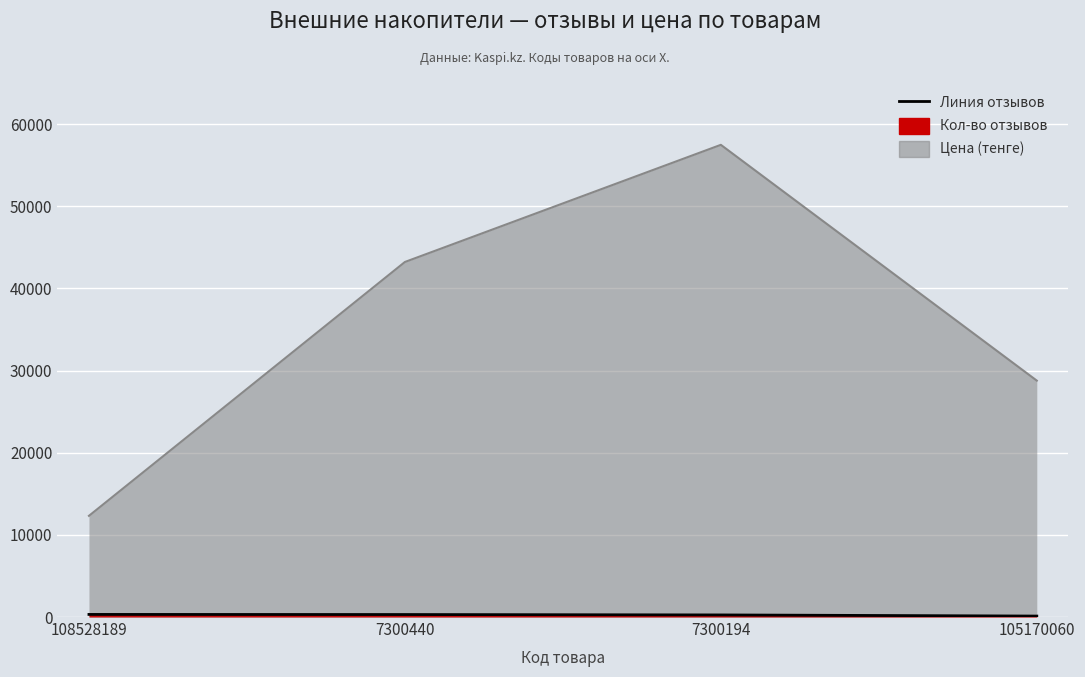

What is the difference between the Цена values at 7300440 and 7300194?

14262